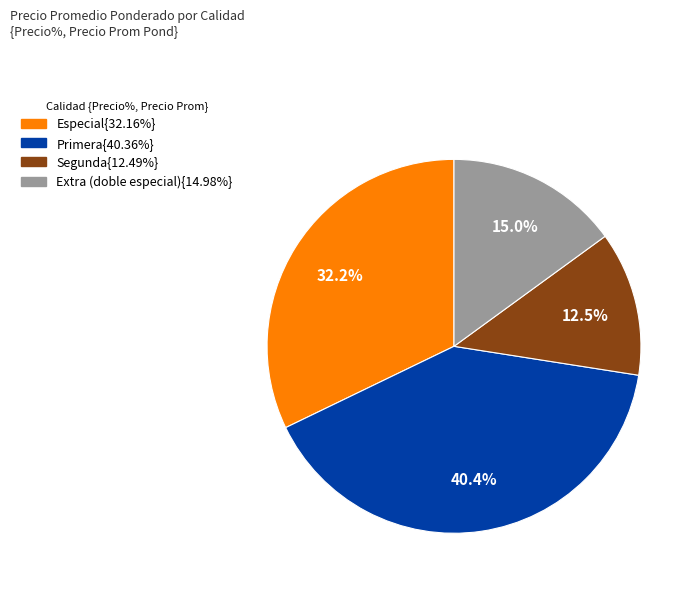

How many slices are in this pie chart?

4